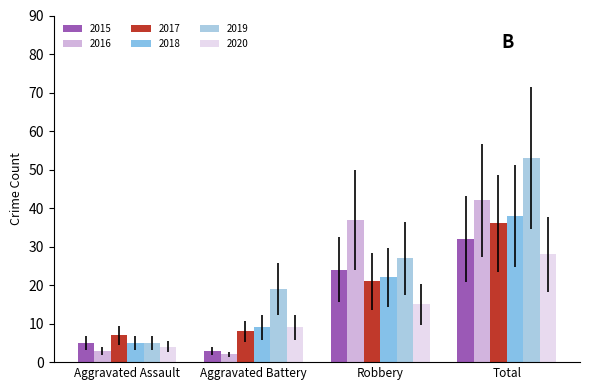

What position from the right is Aggravated Battery?

3